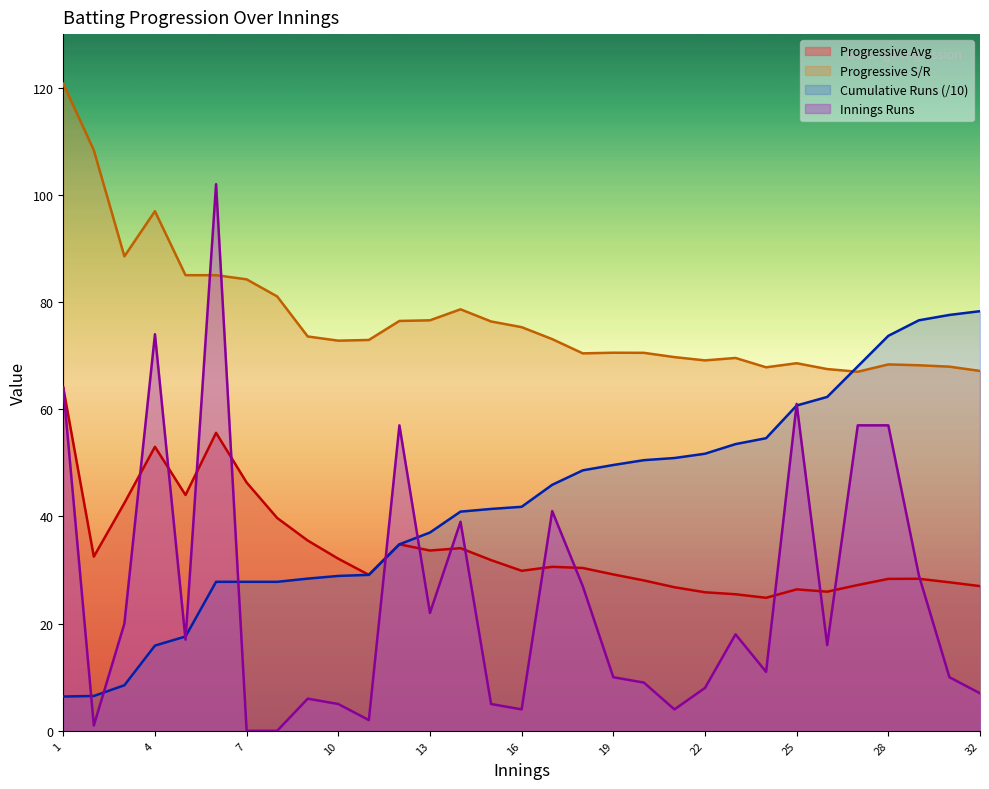

At 6, list the series in order from smallest to largest.

Cumulative Runs, Progressive Avg, Progressive S/R, Innings Runs